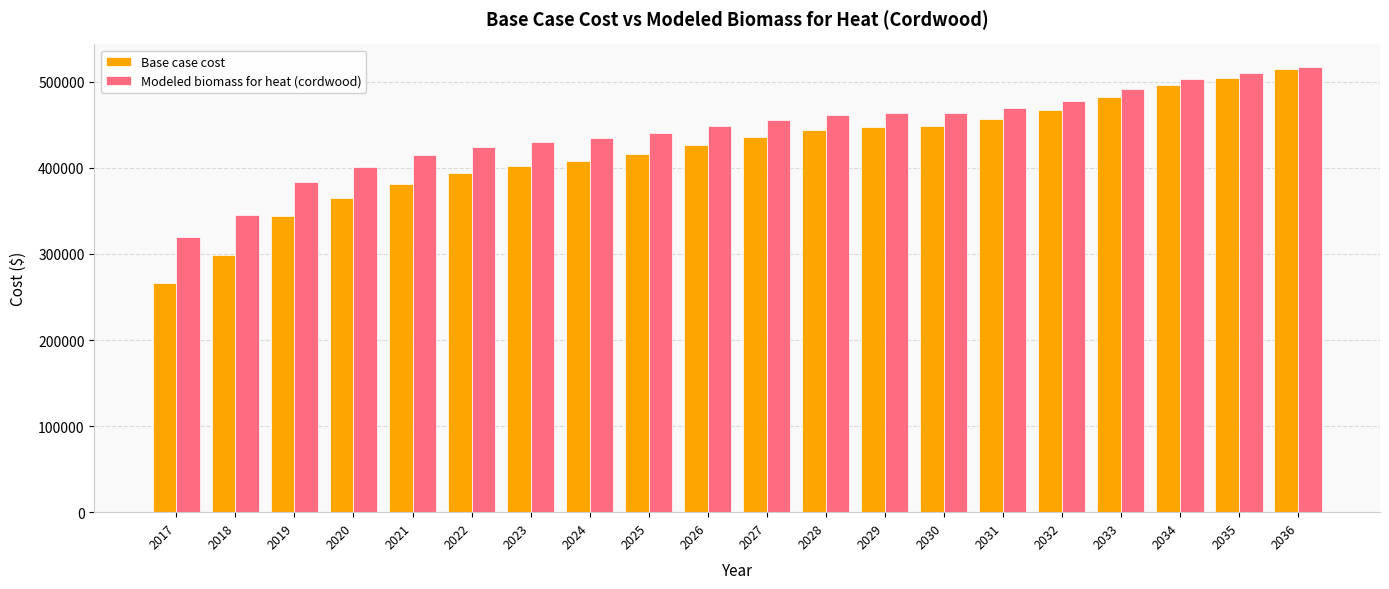

What are all the series names shown in the legend?

Base case cost, Modeled biomass for heat (cordwood)